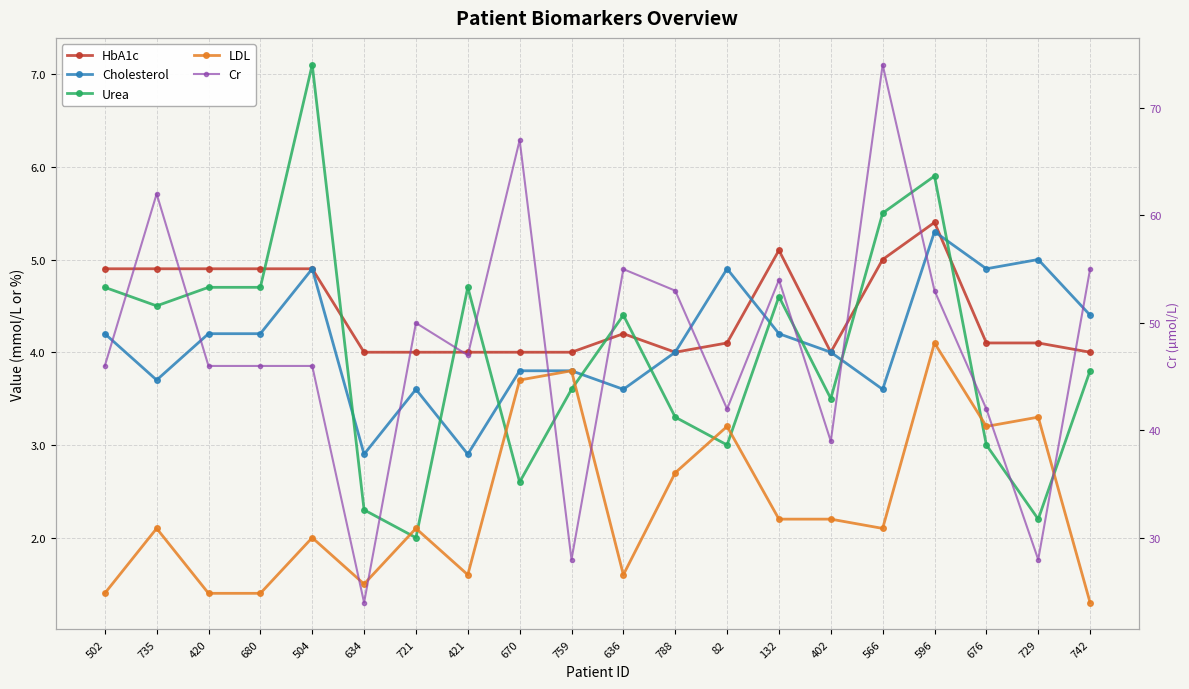

What is the total value across all series at 742?

68.5